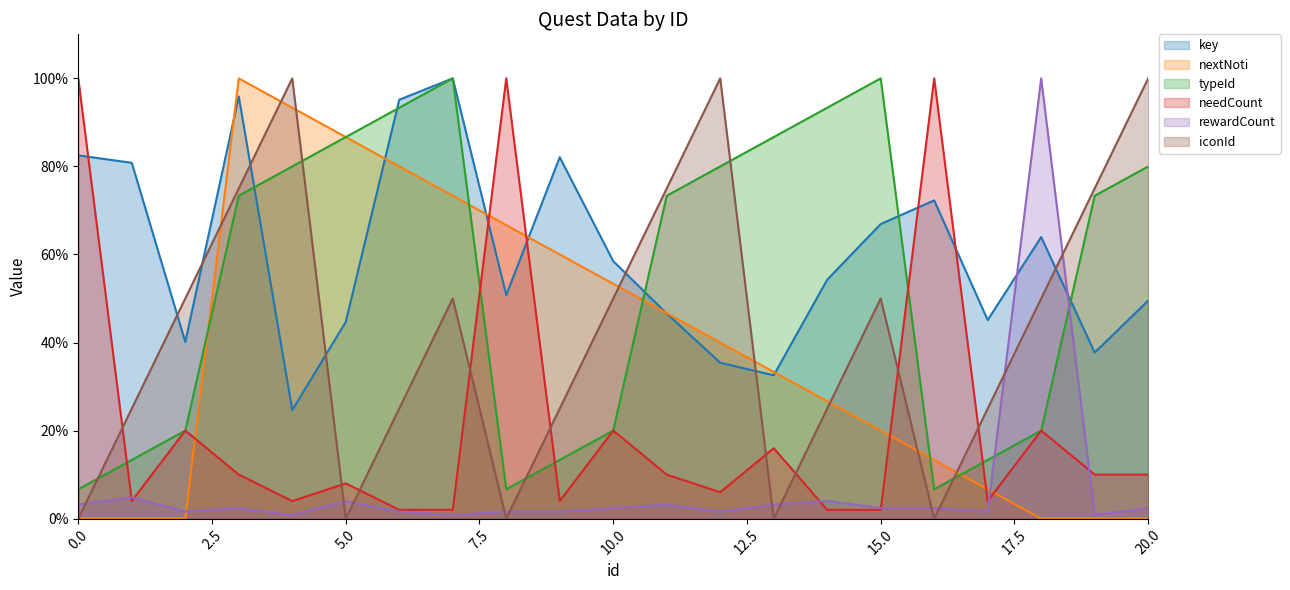

The value of key at 15.0 is 24.0. True or false?

False